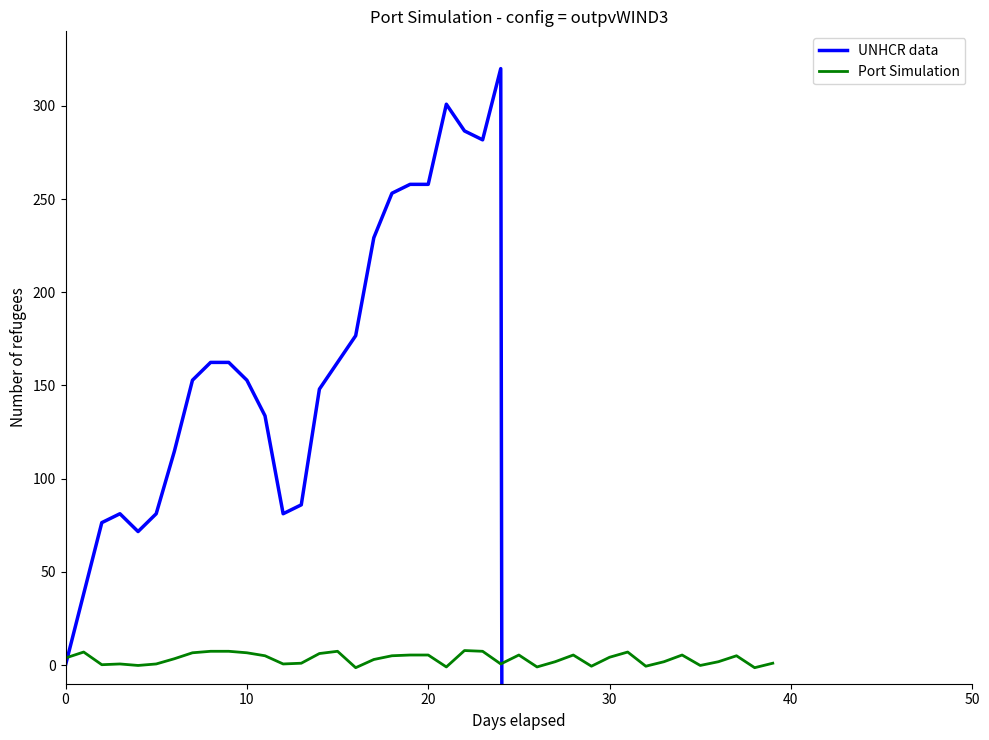

What is the sum of the UNHCR data values at 17 and 38?

-4489.6